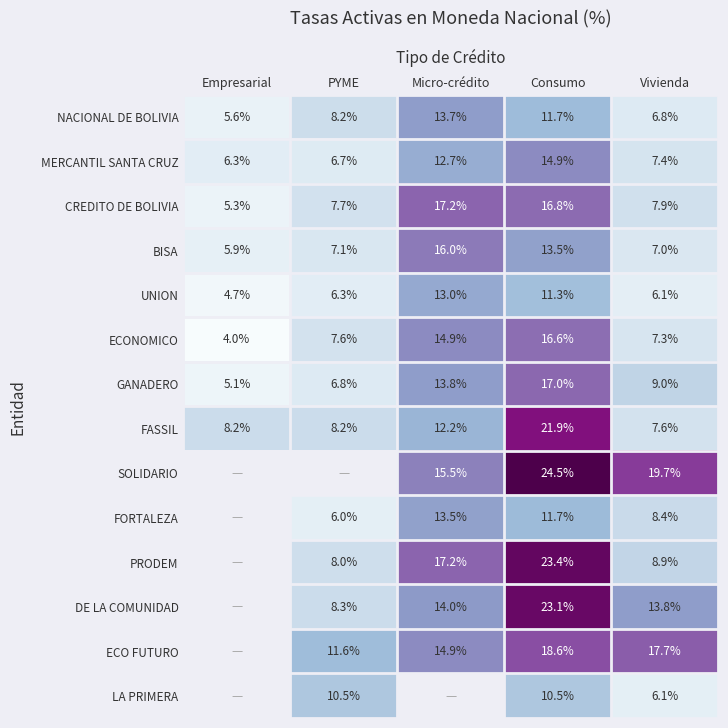

What is the difference between the highest and lowest values at Micro-crédito?

5.1